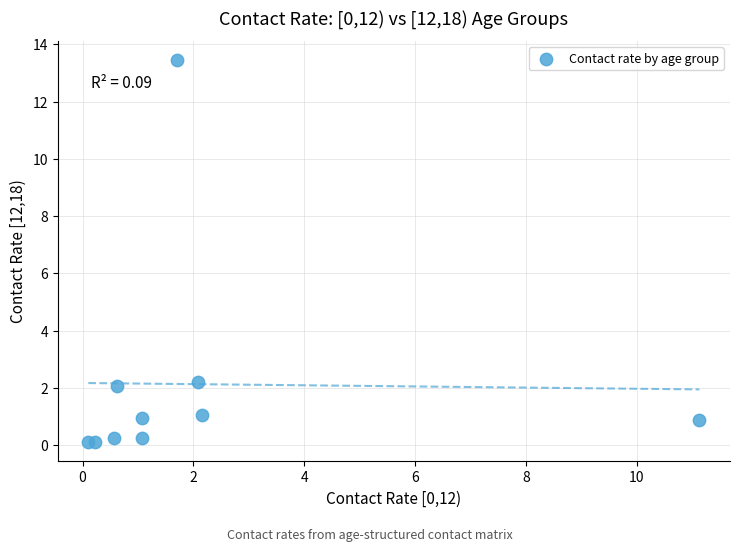

What Y value in the scatter plot is closest to 6?

2.2